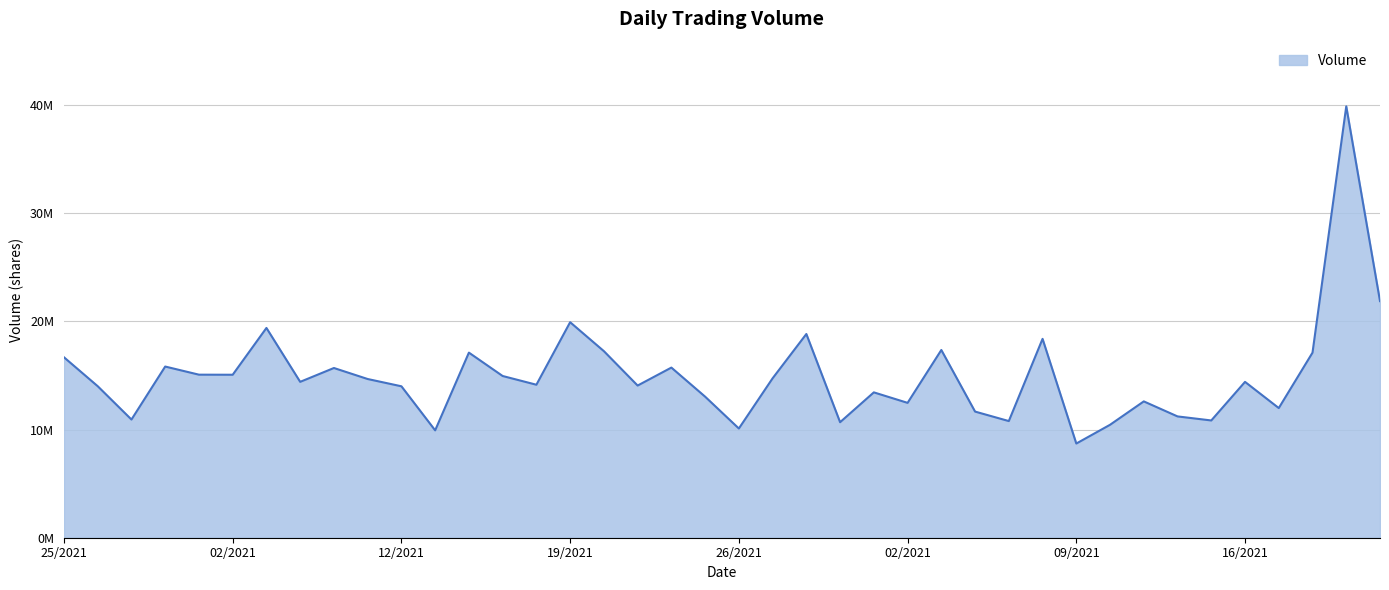

Reading right to left, transcribe all the data shown in this chart.

06/25/2021=16682660	06/28/2021=14008660	06/29/2021=10926110	06/30/2021=15826640	07/01/2021=15074800	07/02/2021=15068260	07/06/2021=19394470	07/07/2021=14411560	07/08/2021=15691810	07/09/2021=14673400	07/12/2021=14000840	07/13/2021=9927531	07/14/2021=17113680	07/15/2021=14952370	07/16/2021=14144920	07/19/2021=19925280	07/20/2021=17250160	07/21/2021=14068610	07/22/2021=15729800	07/23/2021=13042470	07/26/2021=10097440	07/27/2021=14738680	07/28/2021=18835700	07/29/2021=10680230	07/30/2021=13438790	08/02/2021=12468820	08/03/2021=17357430	08/04/2021=11662400	08/05/2021=10785170	08/06/2021=18386120	08/09/2021=8707363	08/10/2021=10441900	08/11/2021=12604660	08/12/2021=11214980	08/13/2021=10841710	08/16/2021=14408720	08/17/2021=11987540	08/18/2021=17111660	08/19/2021=39881550	08/20/2021=21876450